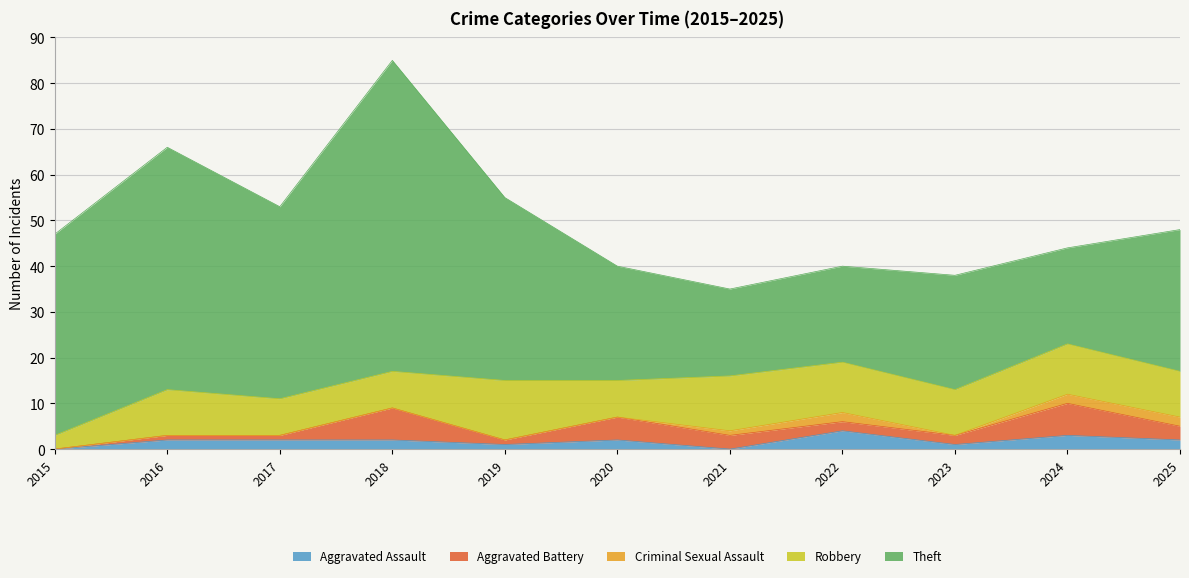

How many data points does each series have?

11